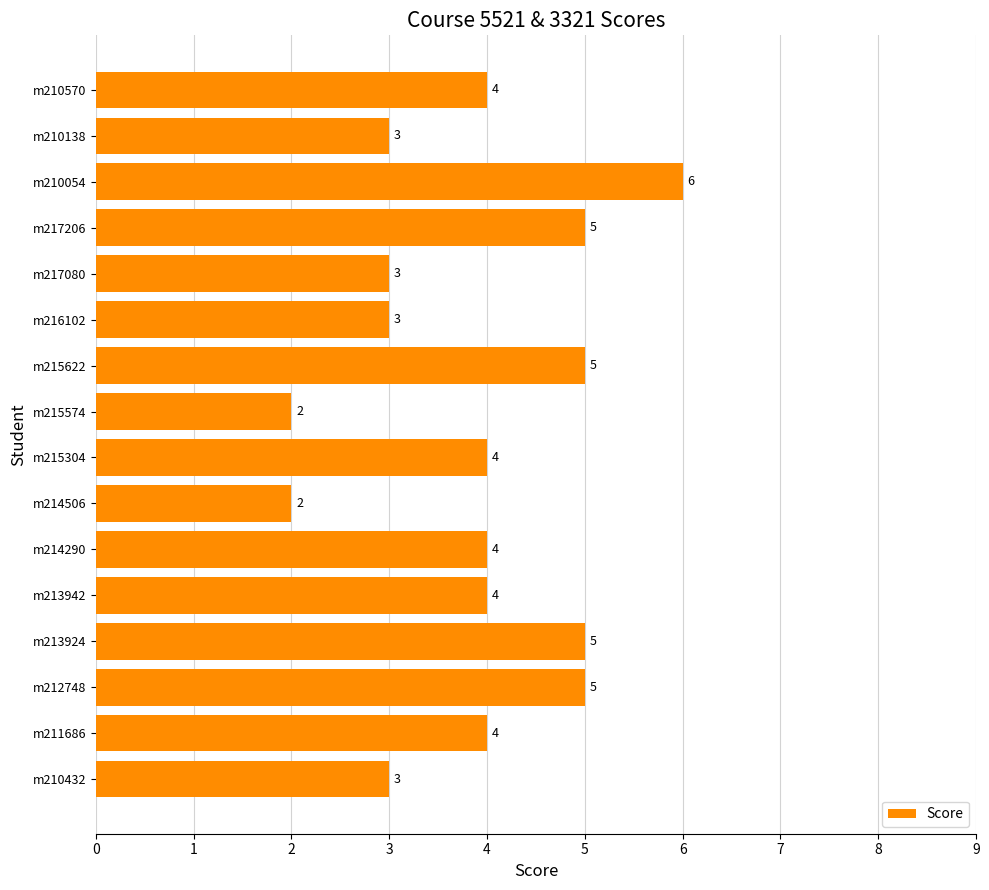

Does the chart contain stacked bars?

No